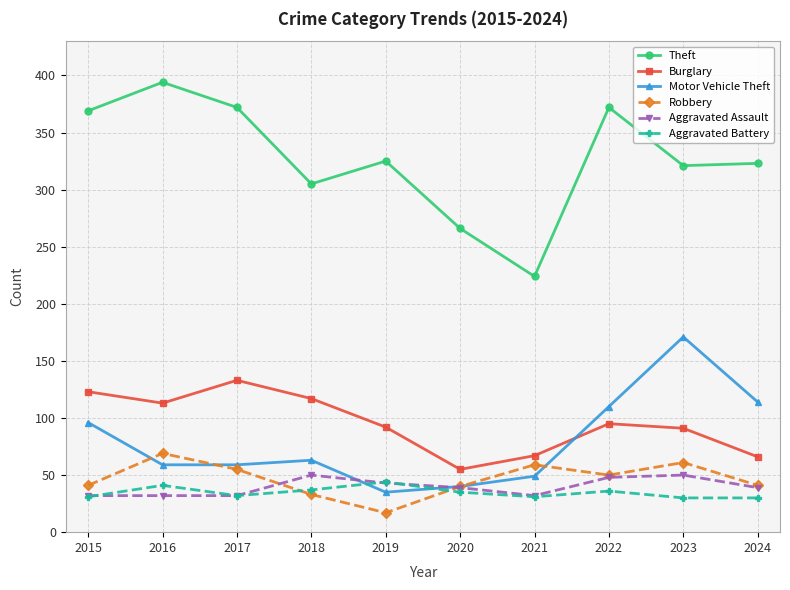

Which category has the highest value in the Theft series?

2016